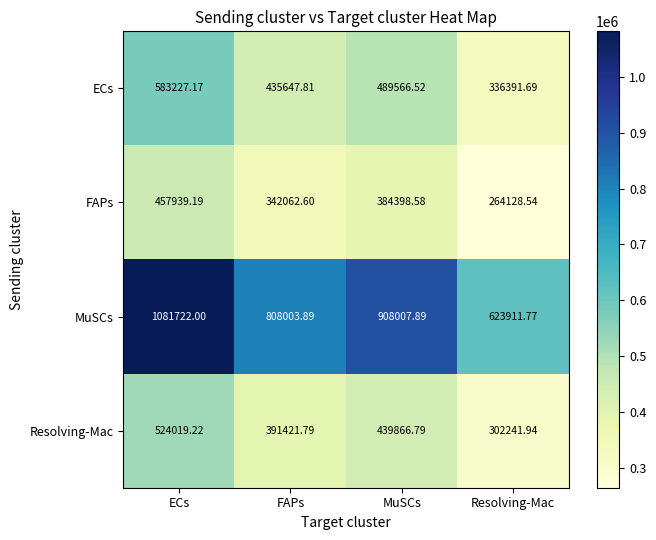

At which category is the sum across all series the highest?

ECs